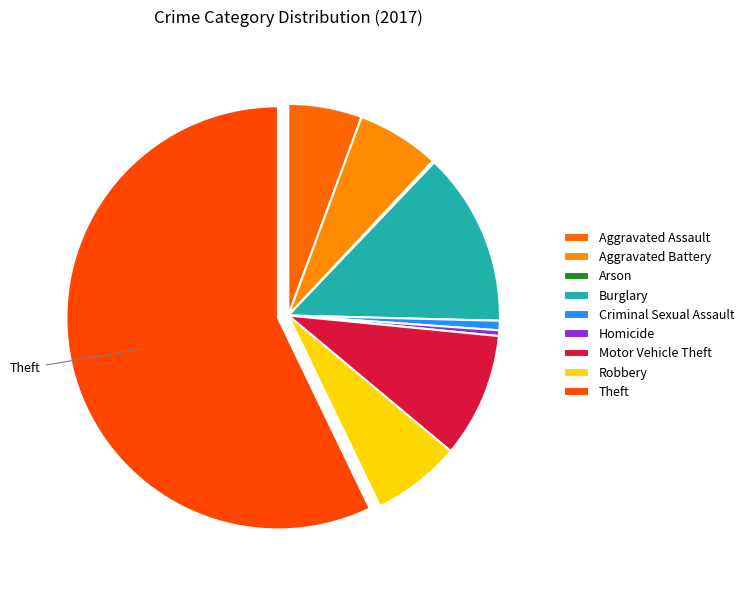

Does Theft account for over 50% of the chart?

Yes